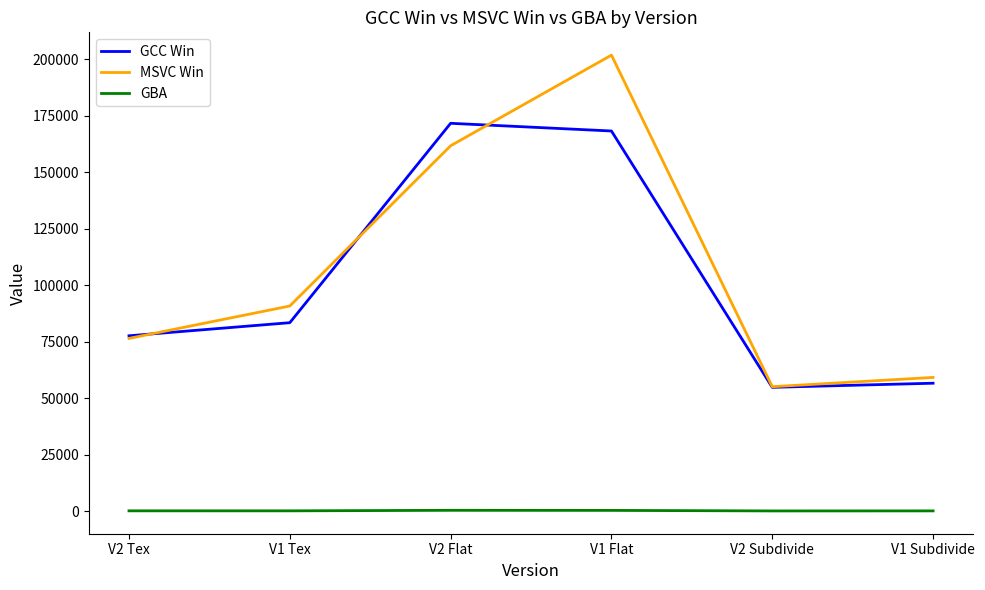

What is the lowest value of the GCC Win series?

54776